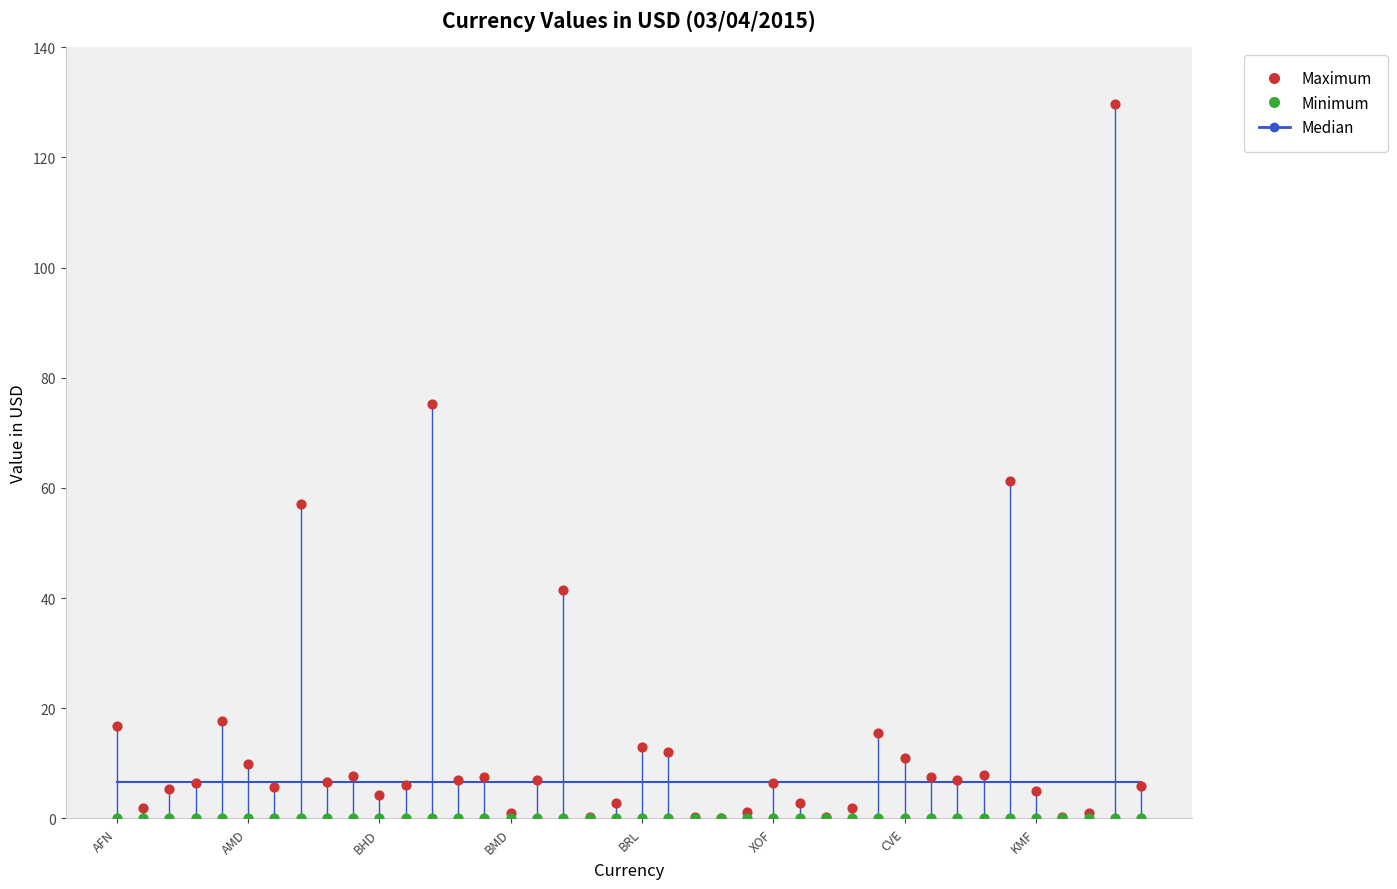

At which category is the sum across all series the highest?

38